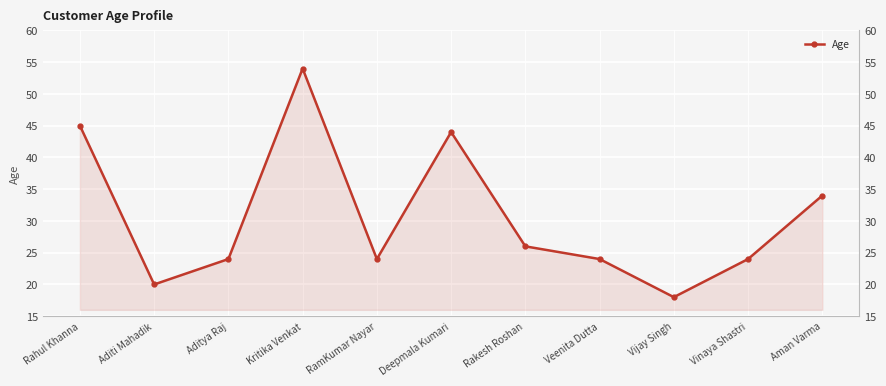

Is it true that the value at Aditi Mahadik is 20?

True